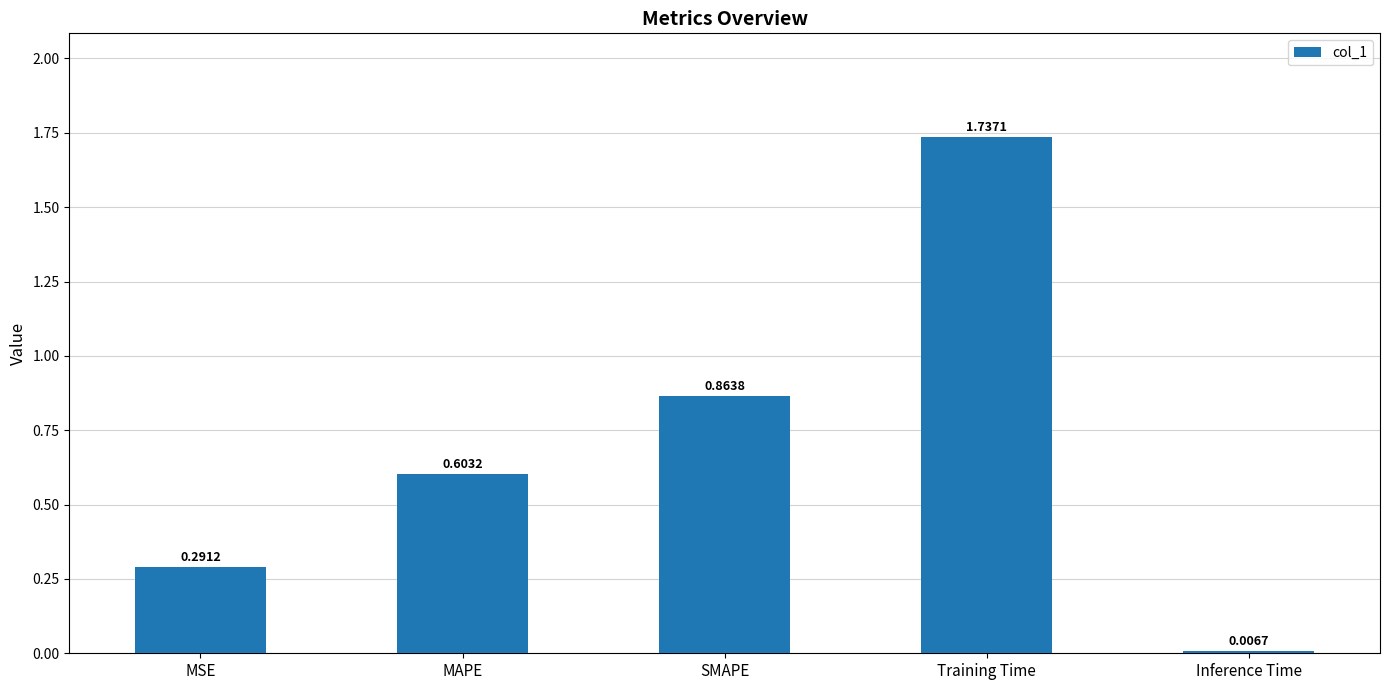

Between MSE and Inference Time, which is larger?

MSE